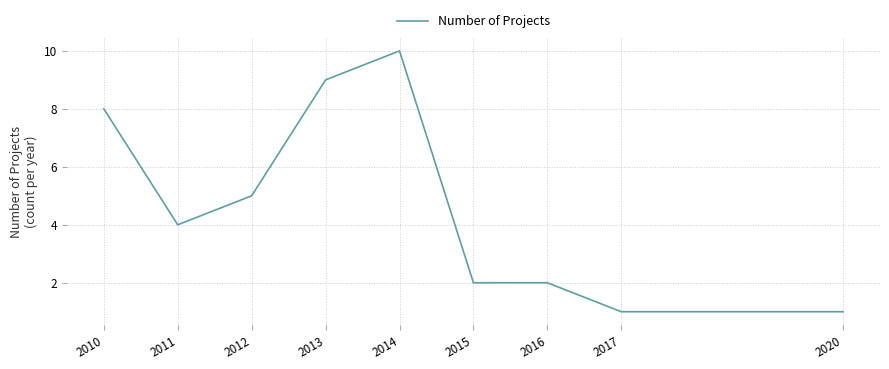

What is the change in value from 2015 to 2017?

-1